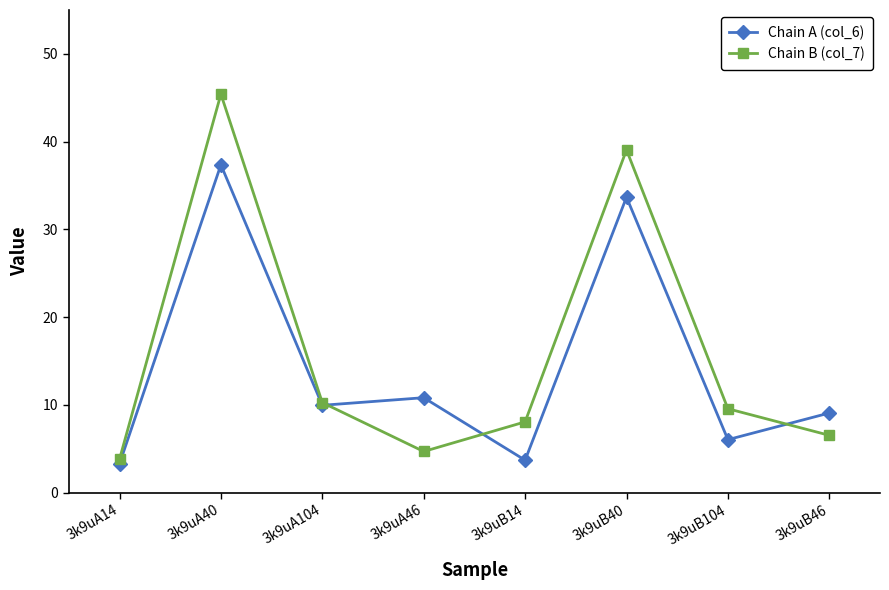

Where does the Chain B (col_7) series first go above 9?

3k9uA40